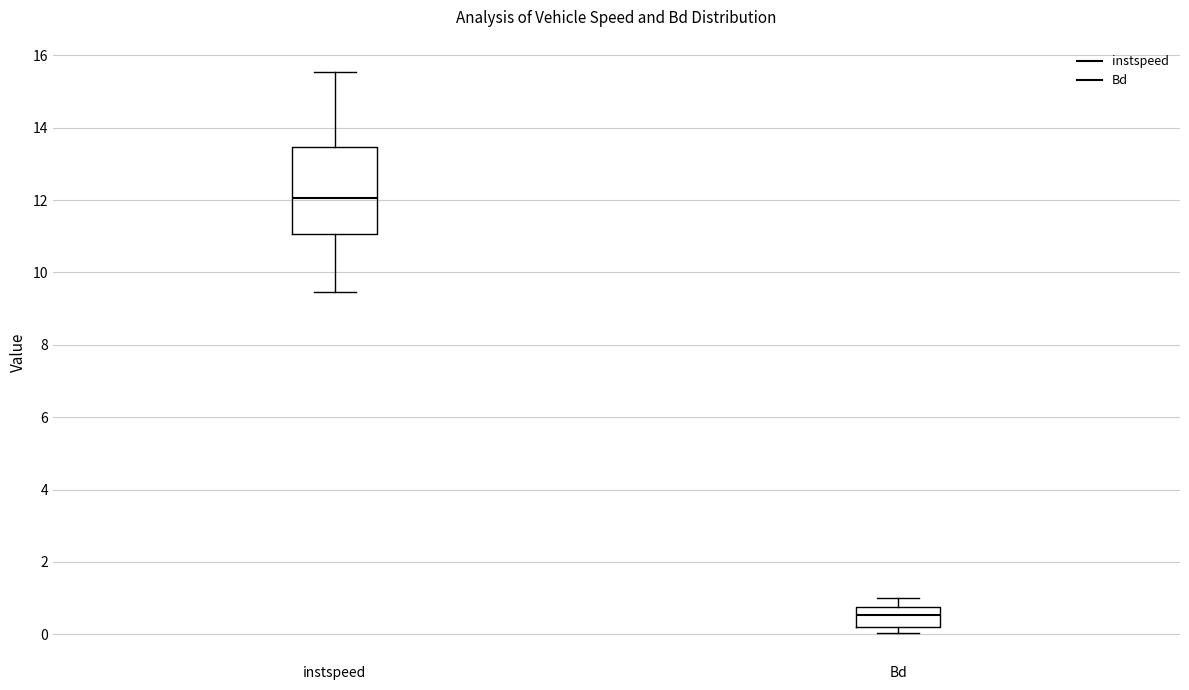

Where does the upper whisker of the box for instspeed end on the y-axis? The values are not printed on the chart, so give them approximately, as read against the axis.

15.6